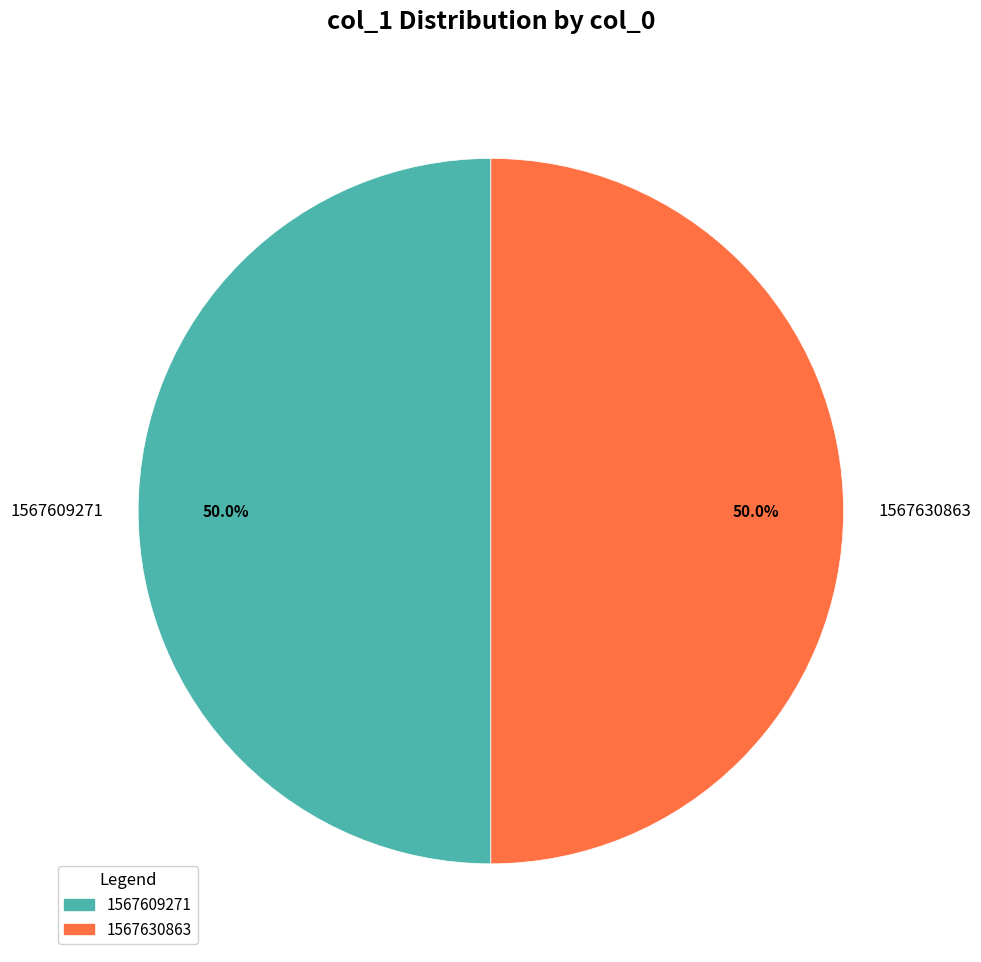

True or false: 1567609271 accounts for 1% of the total.

False